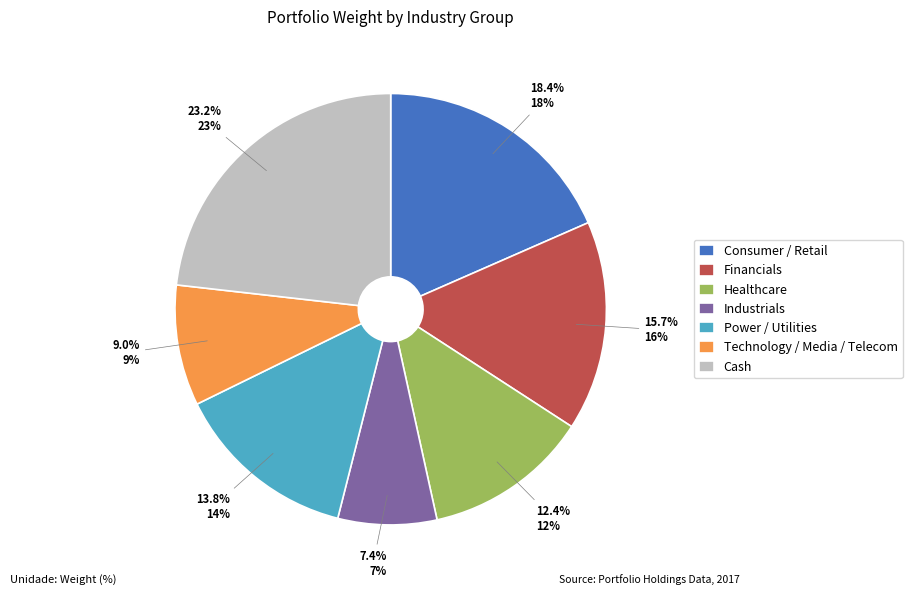

Count the number of slices in the pie.

7